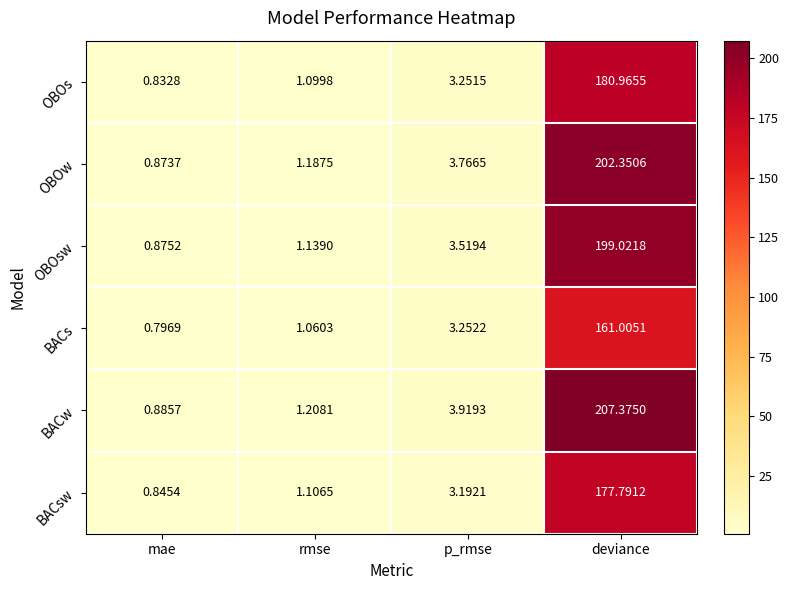

How many distinct data groups are displayed?

6